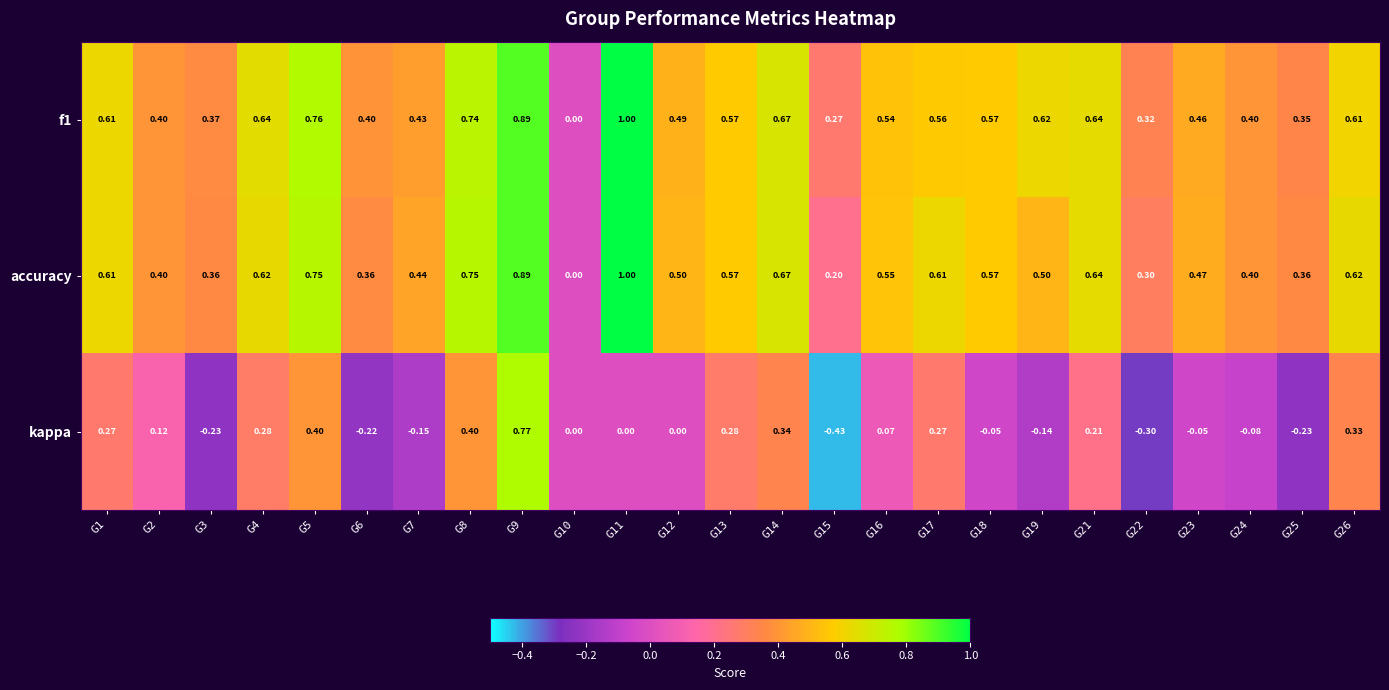

Is the value of kappa at G4 greater than the value of f1 at G12?

No